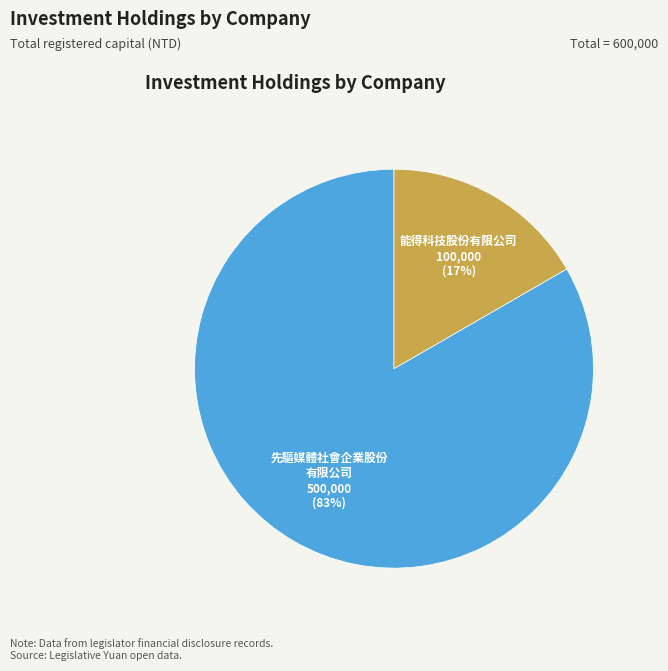

How many segments does this pie chart have?

2